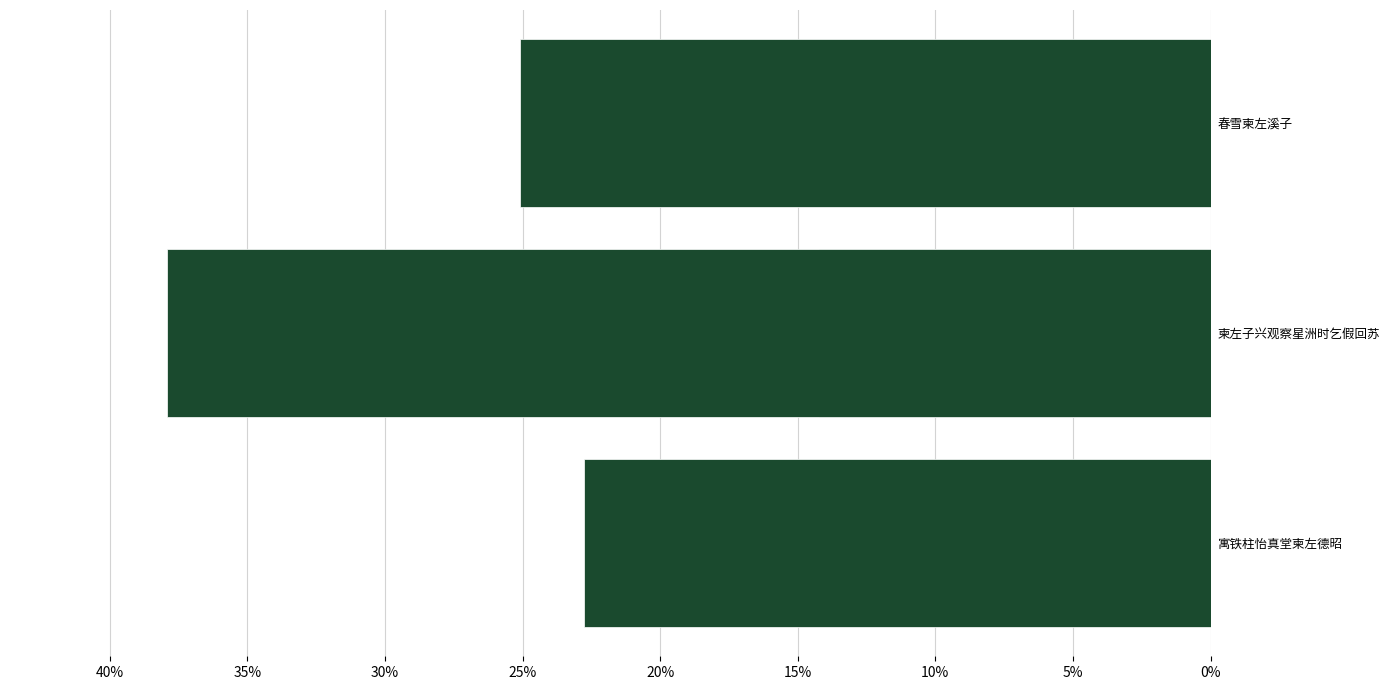

What is the difference between the maximum and minimum values?

0.2